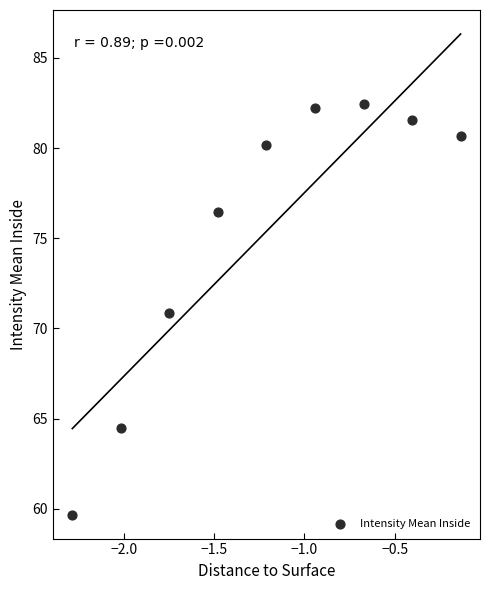

What is the range of X values (max minus min)?

2.2